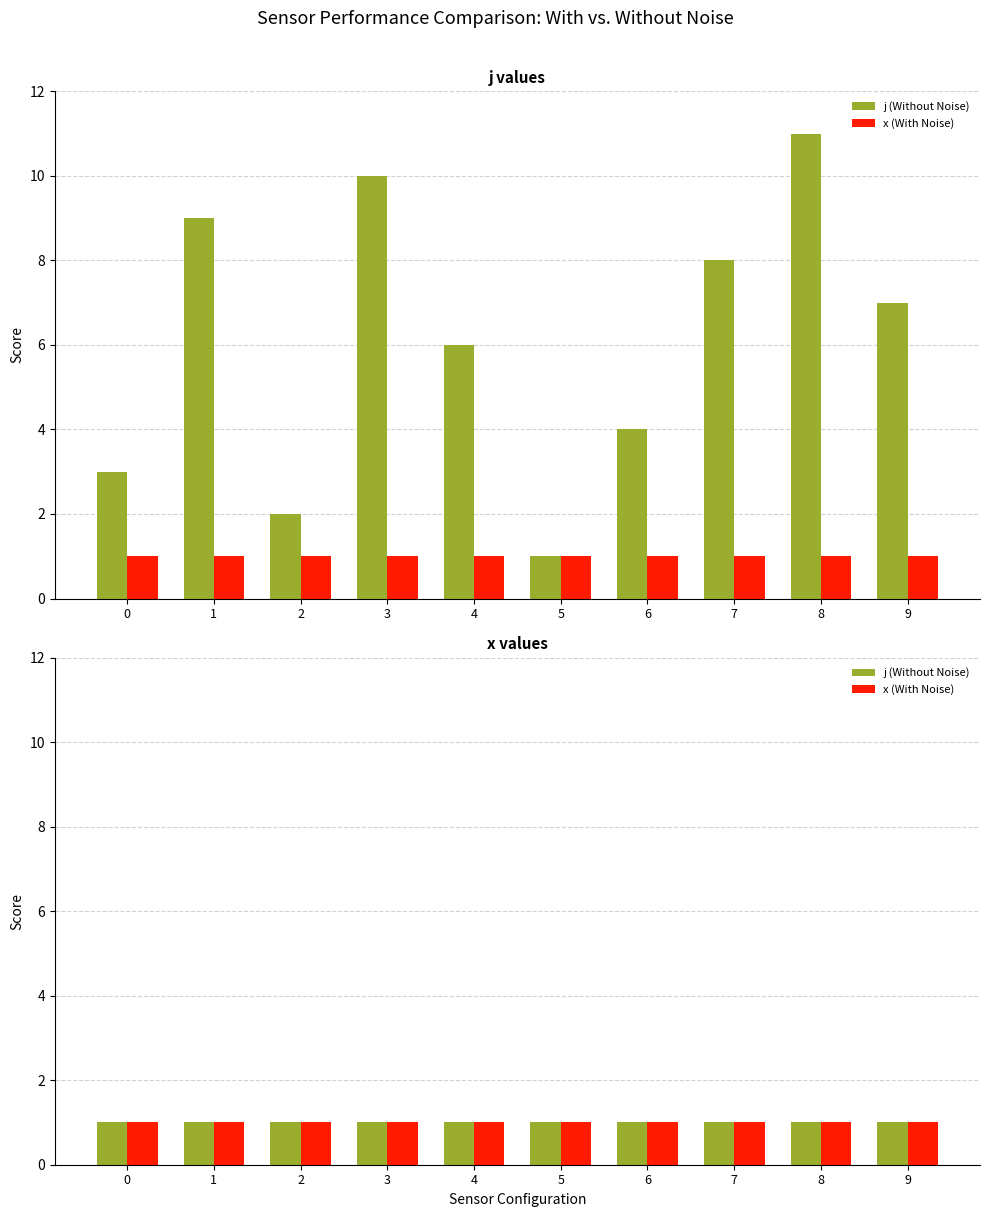

Is the value of x at 1 greater than the value of j at 6?

No